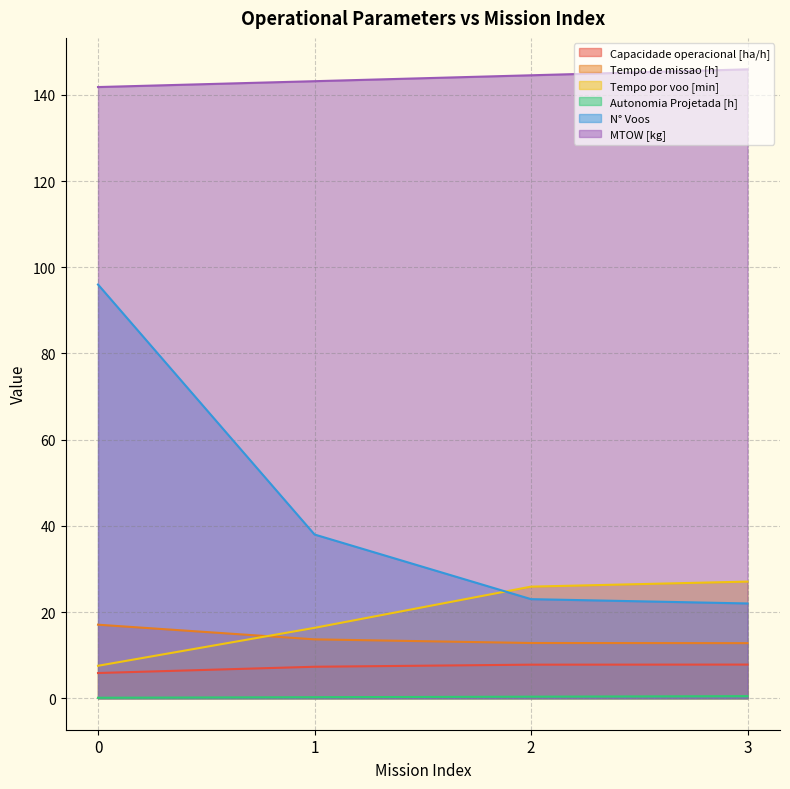

Between 1 and 3, which series saw the biggest shift?

N° Voos